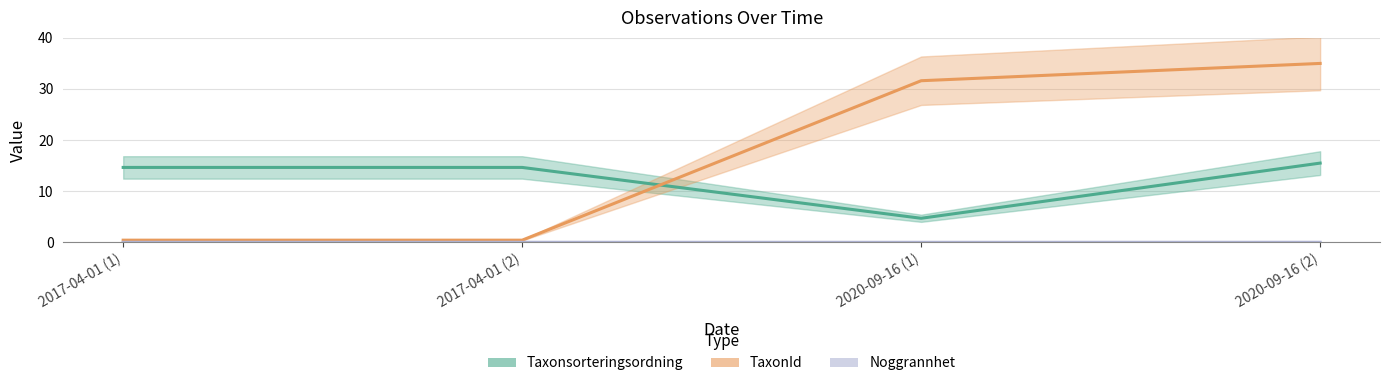

Rank the series at 2020-09-16 (1) from lowest to highest value.

Noggrannhet, Taxonsorteringsordning, TaxonId